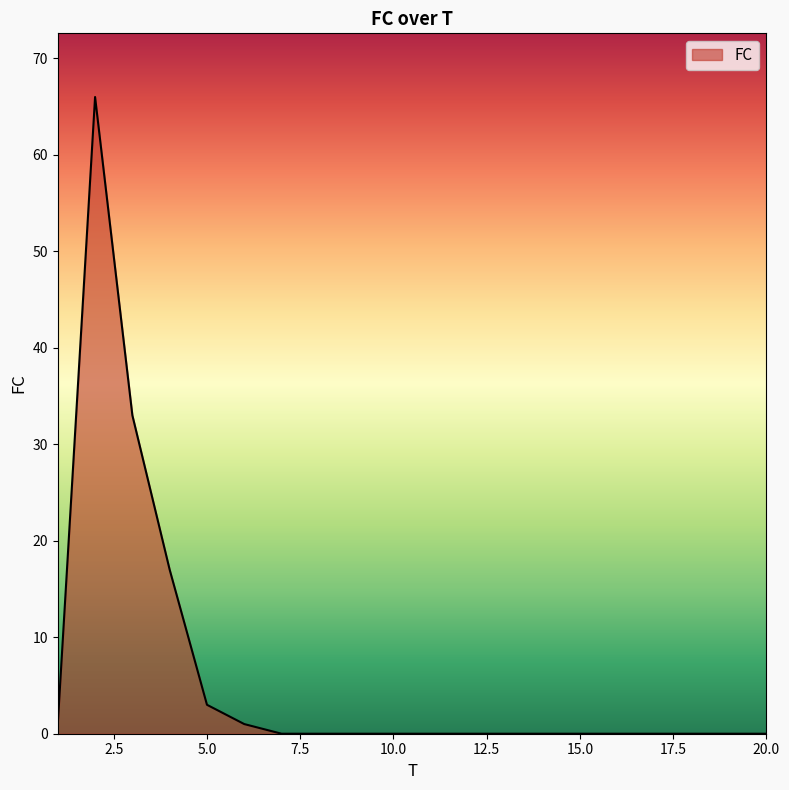

How many lines are shown in the chart?

1